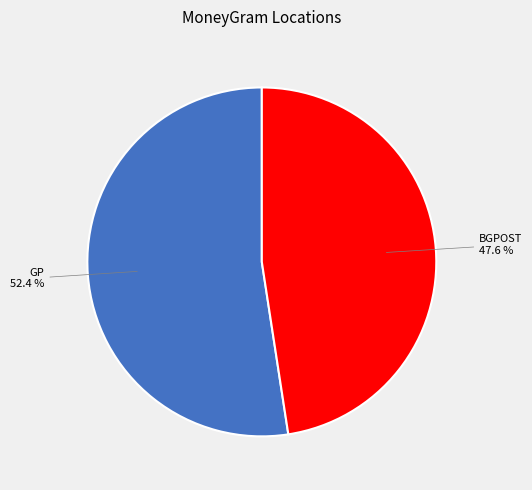

Count the number of slices in the pie.

2